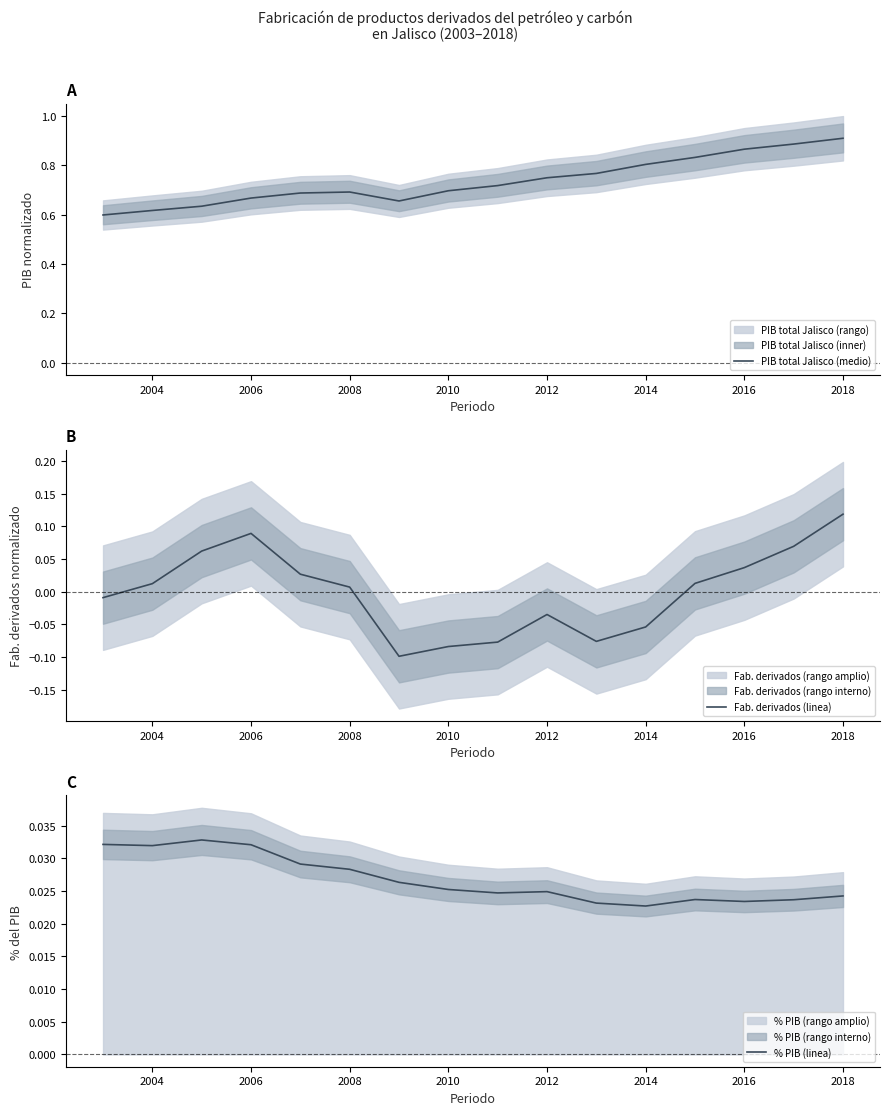

True or false: PIB total Jalisco (medio) has a value of 0.9 at 2018.

True